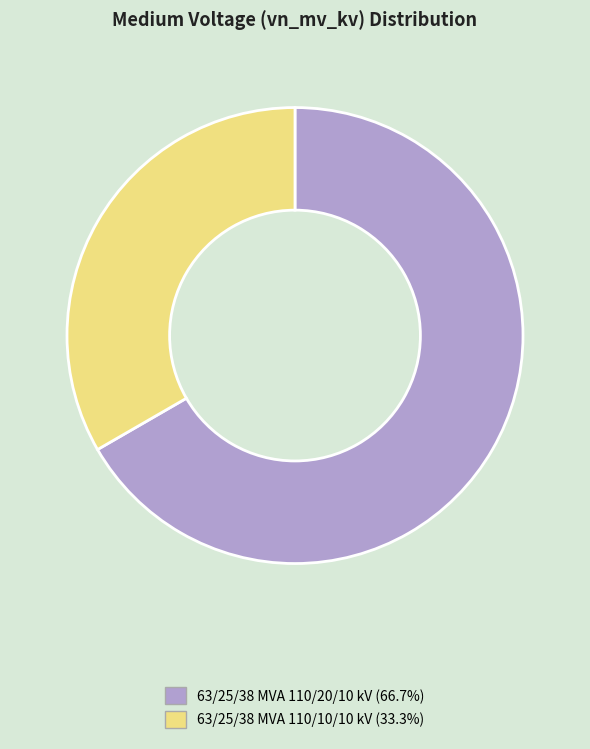

How many segments does this pie chart have?

2